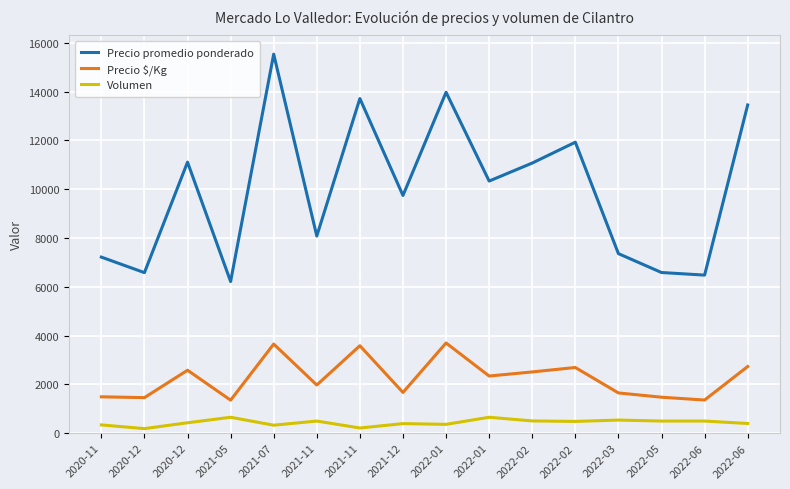

What are all the series names shown in the legend?

Precio promedio ponderado, Precio $/Kg, Volumen